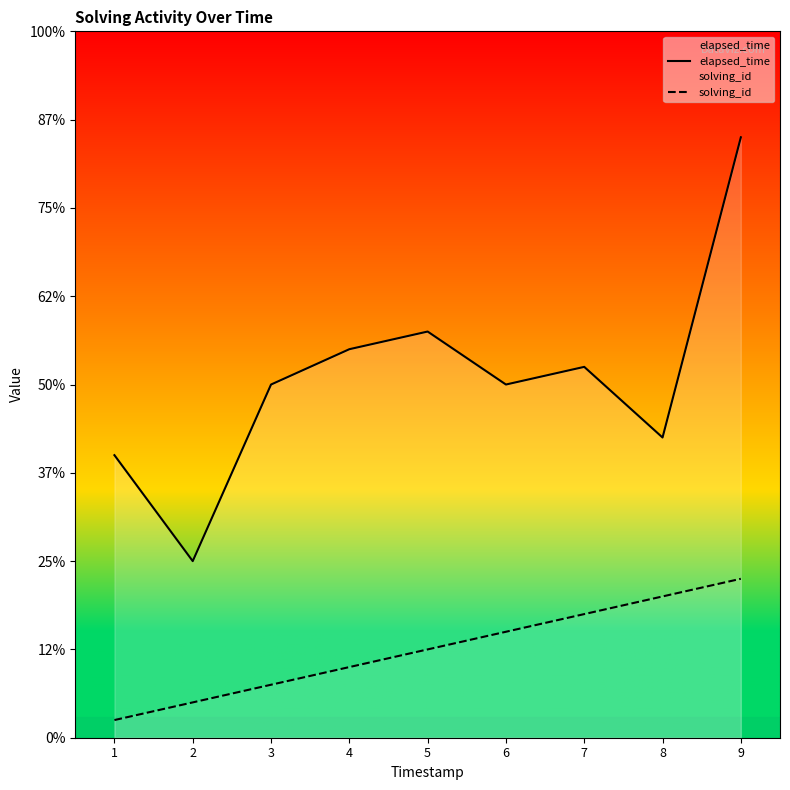

True or false: elapsed_time and solving_id cross at least once.

False